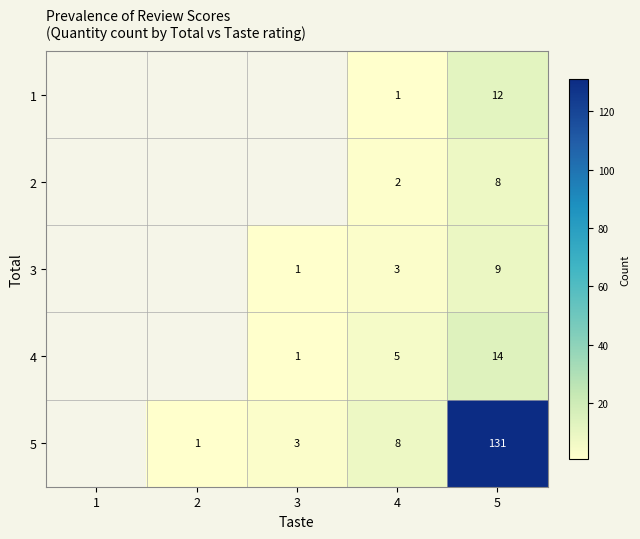

Is the value of 2 at 4 greater than the value of 3 at 4?

No